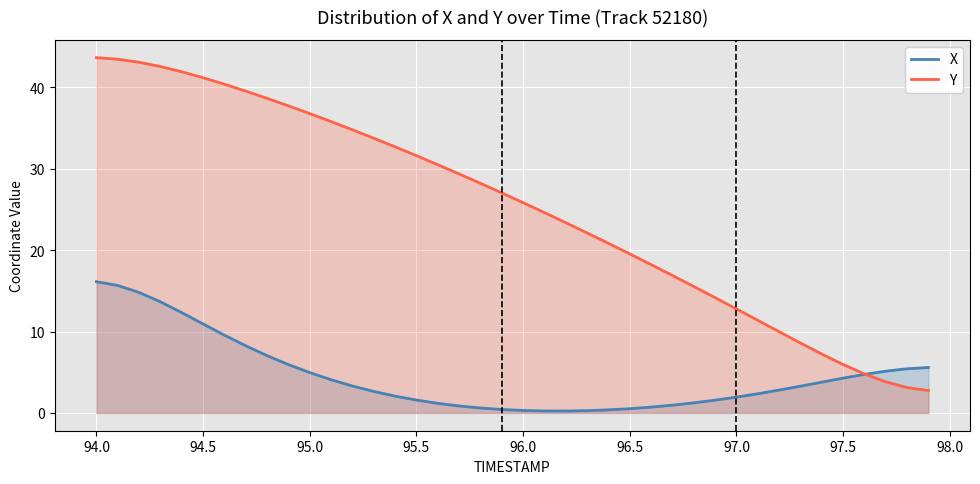

At how many categories does at least one series exceed 18?

27